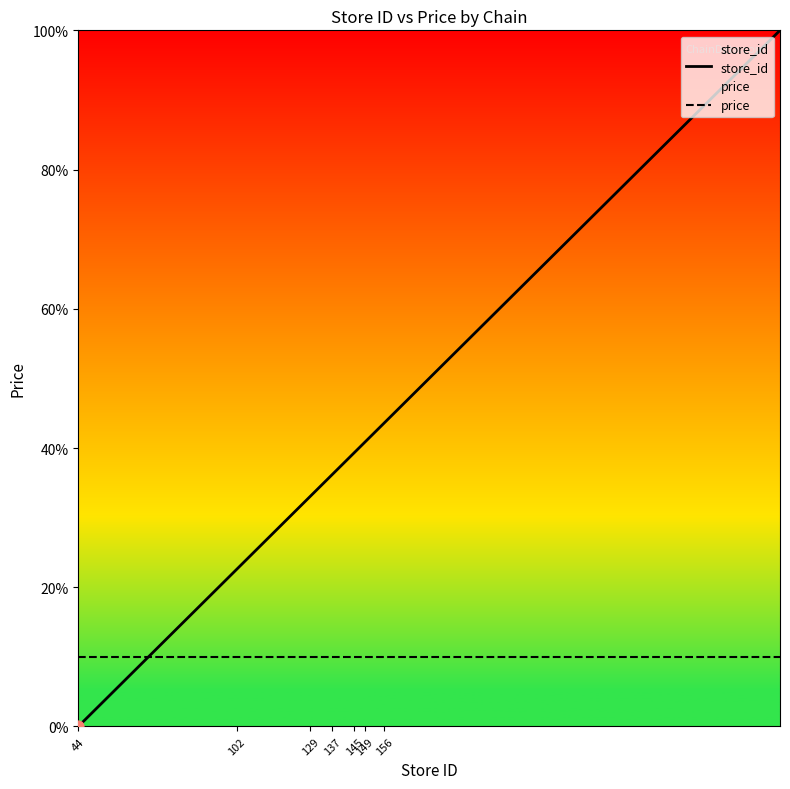

What are all the series names shown in the legend?

store_id, price